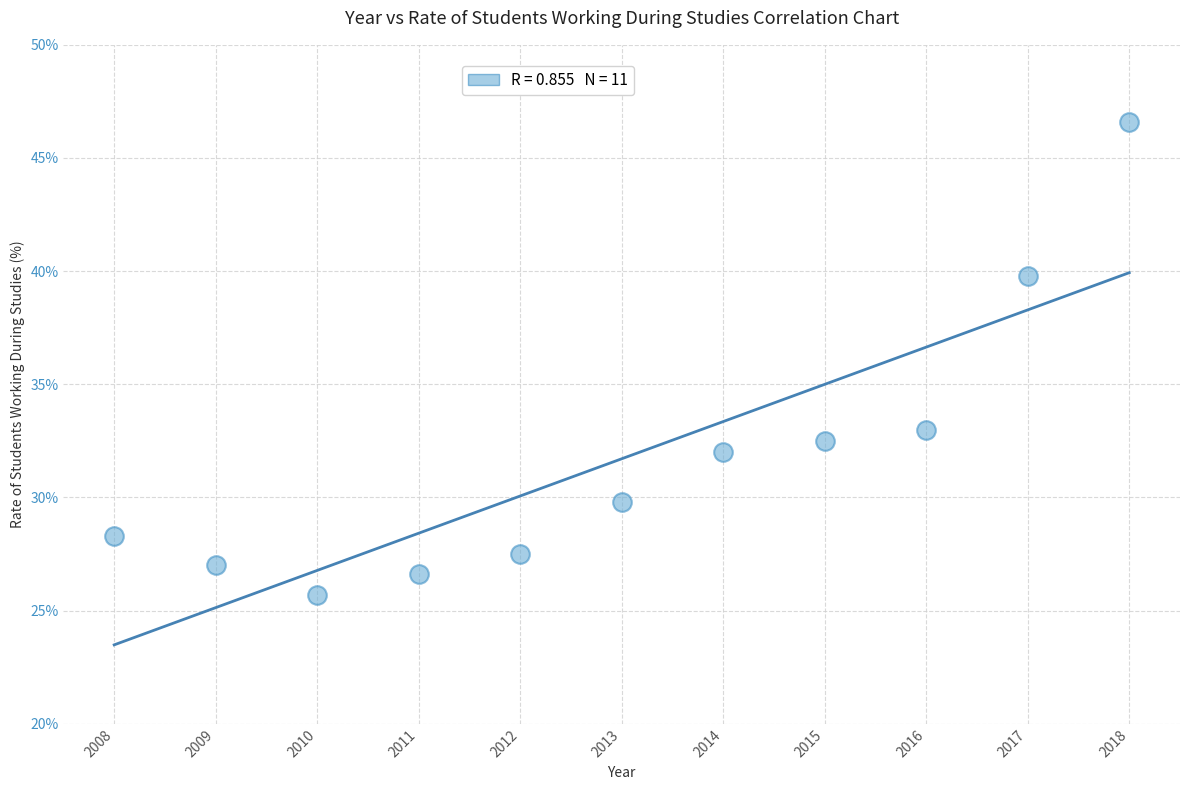

What Y value in the scatter plot is closest to 36?

33.0